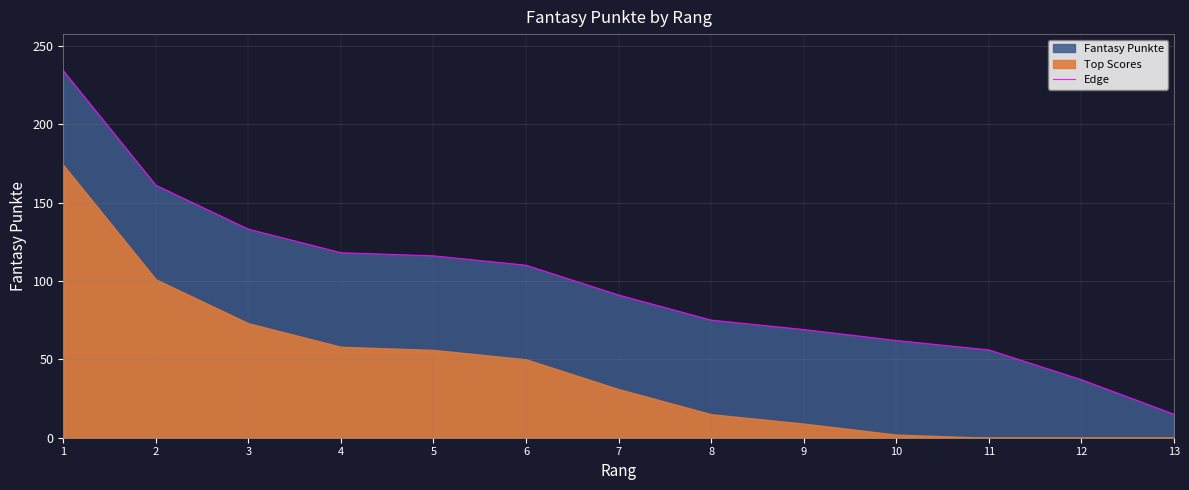

Rank the categories by value from lowest to highest.

13, 12, 11, 10, 9, 8, 7, 6, 5, 4, 3, 2, 1